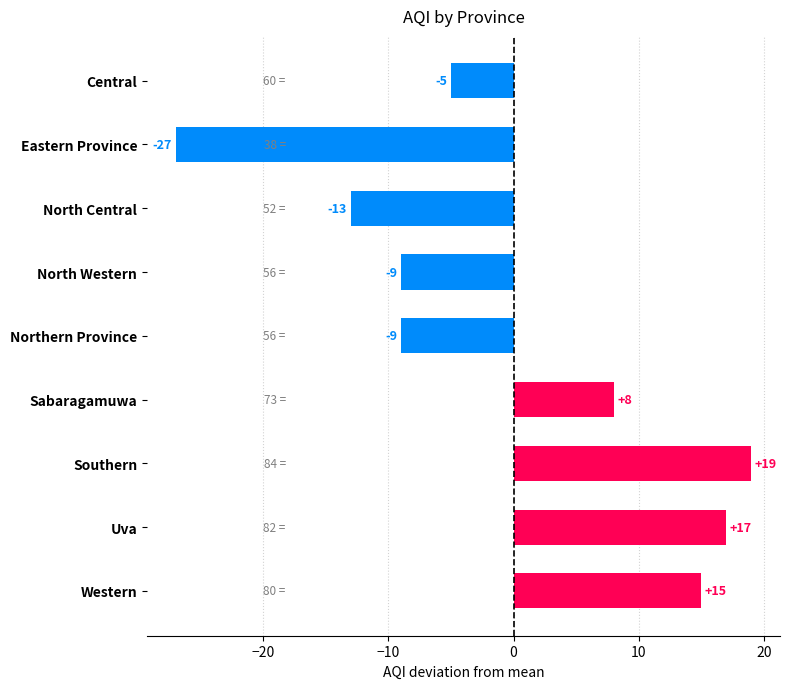

What is the smallest value displayed?

-27